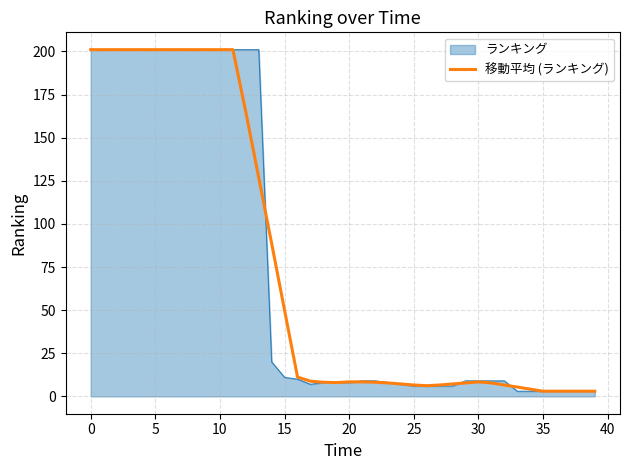

What is the maximum value for ランキング?

201.0